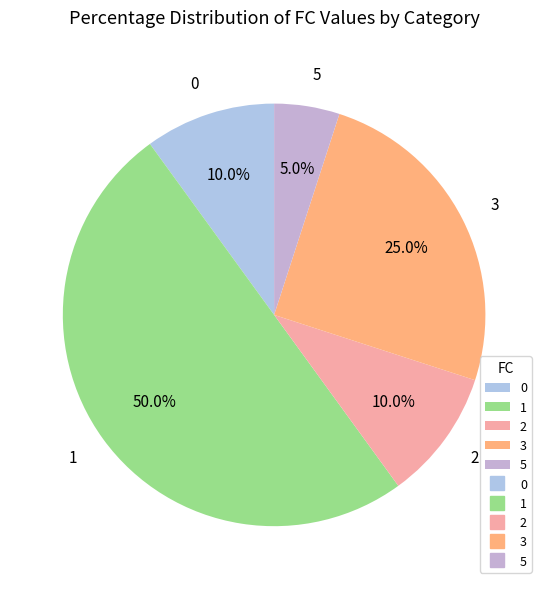

To the nearest percent, what is the difference between the largest and smallest slice percentages?

45%